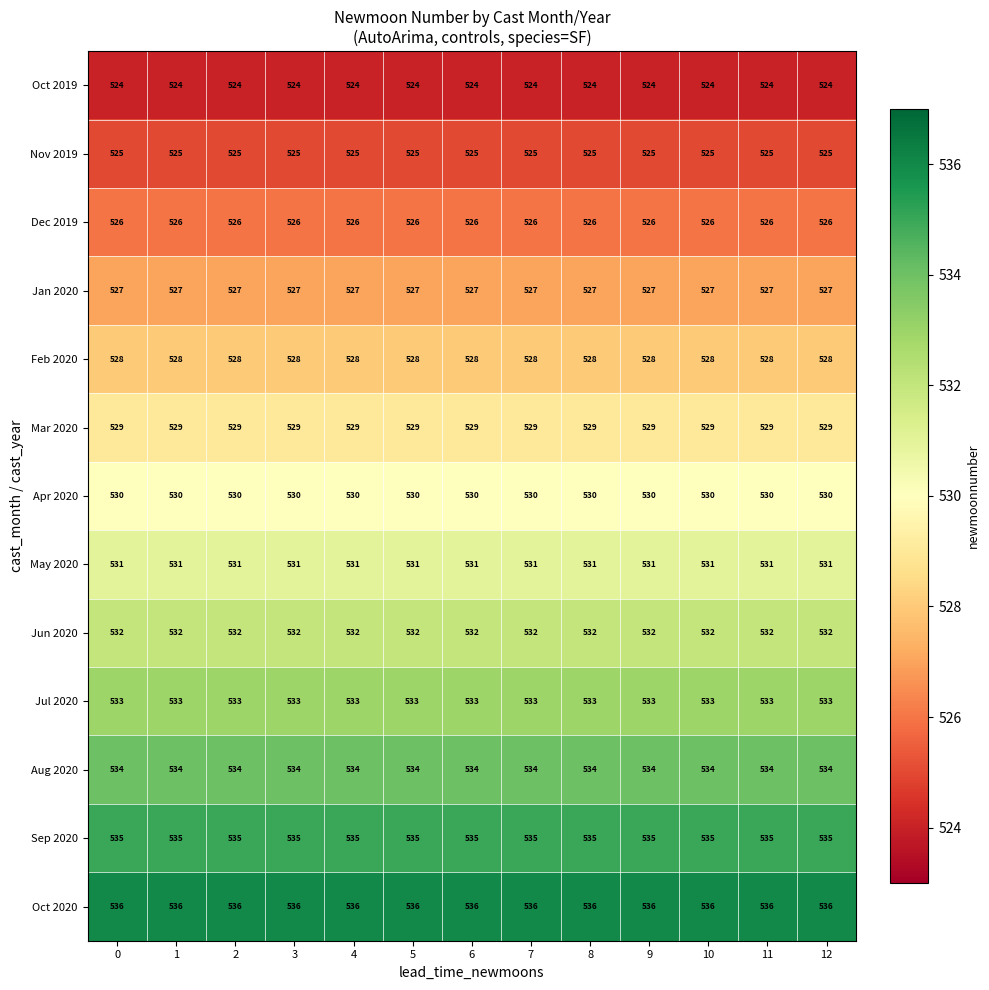

Rank the series by their maximum value, from lowest to highest.

Oct 2019, Nov 2019, Dec 2019, Jan 2020, Feb 2020, Mar 2020, Apr 2020, May 2020, Jun 2020, Jul 2020, Aug 2020, Sep 2020, Oct 2020